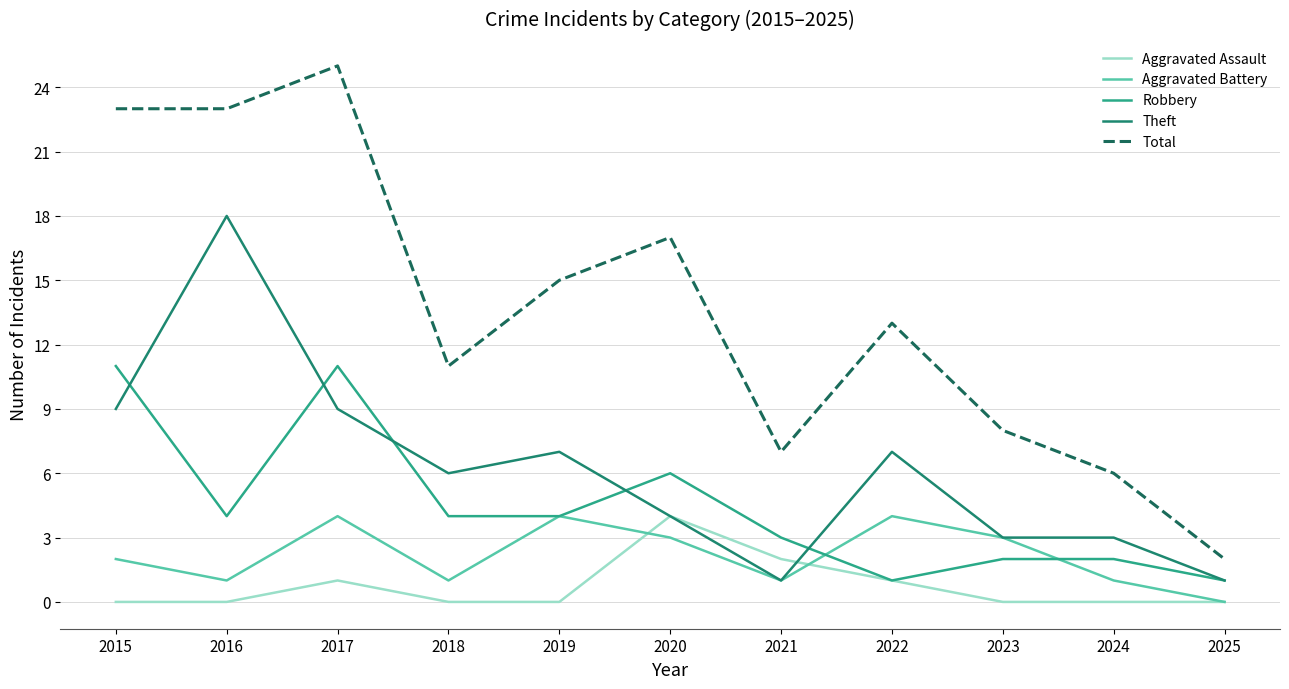

True or false: Aggravated Battery and Total intersect in this chart.

False